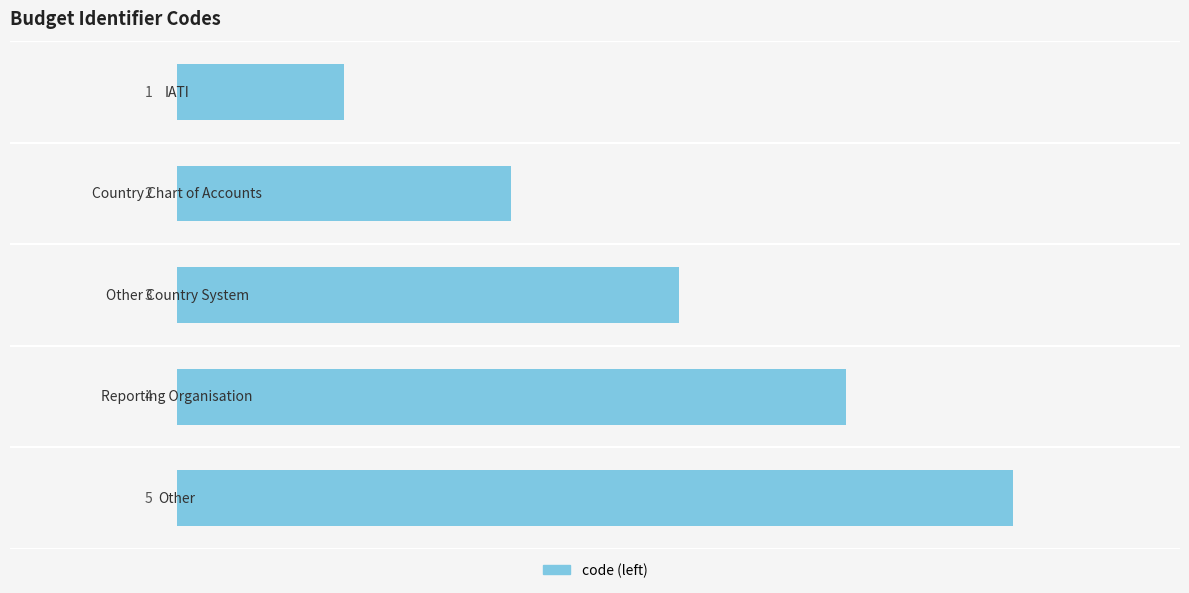

What is the value of the 3rd bar from the top?

3